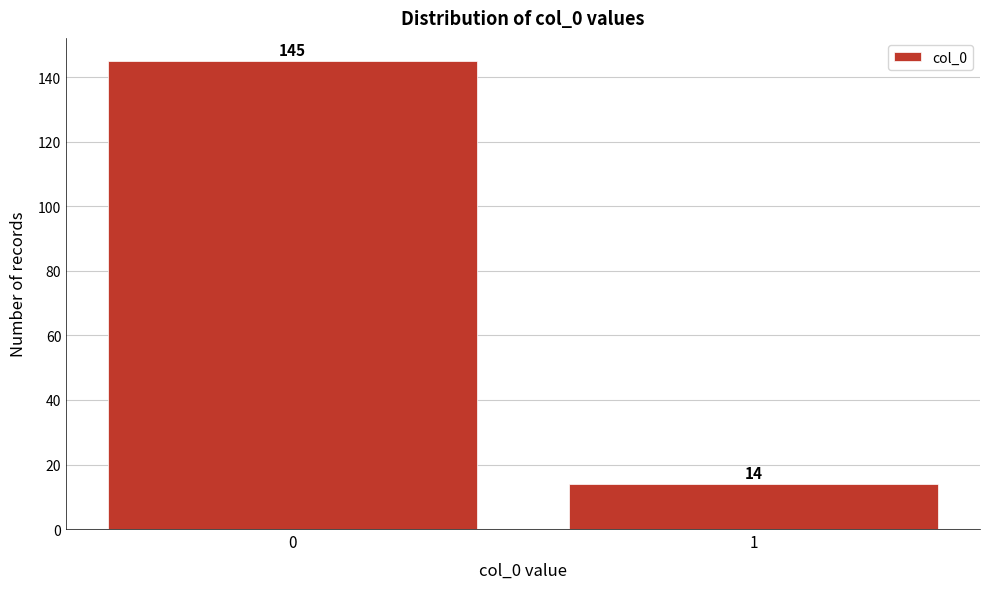

Reading left to right, list all the values displayed in this chart.

145	14